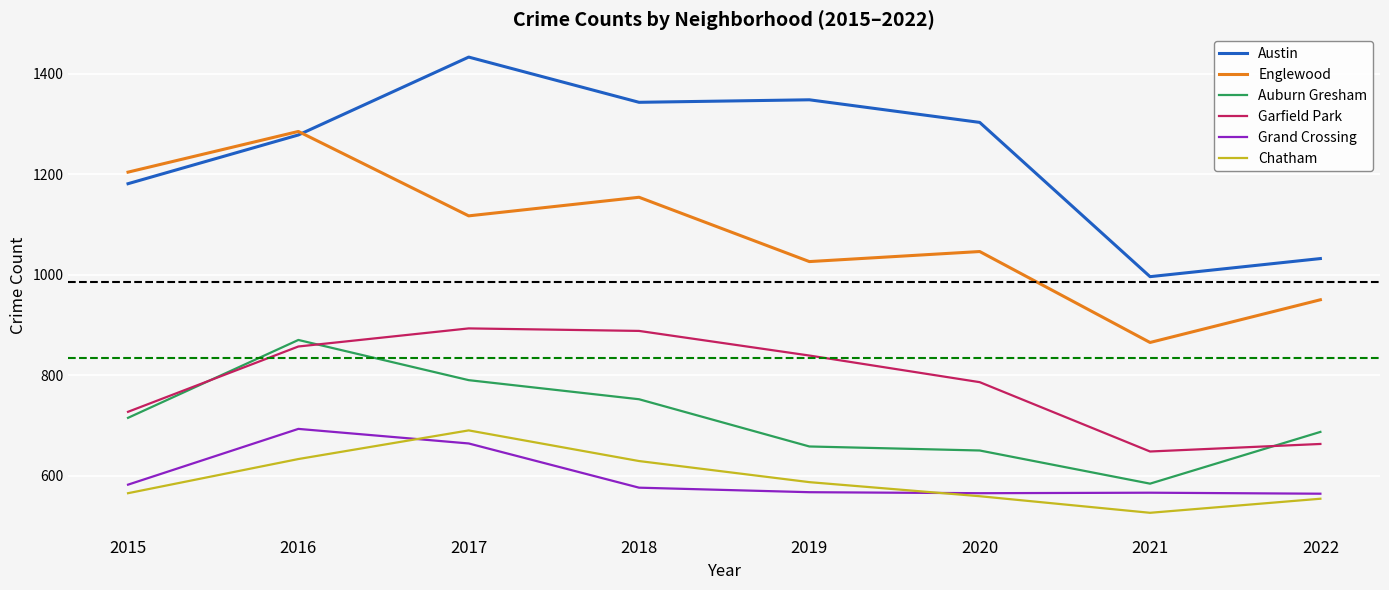

What is the sum of all Garfield Park values?

6301